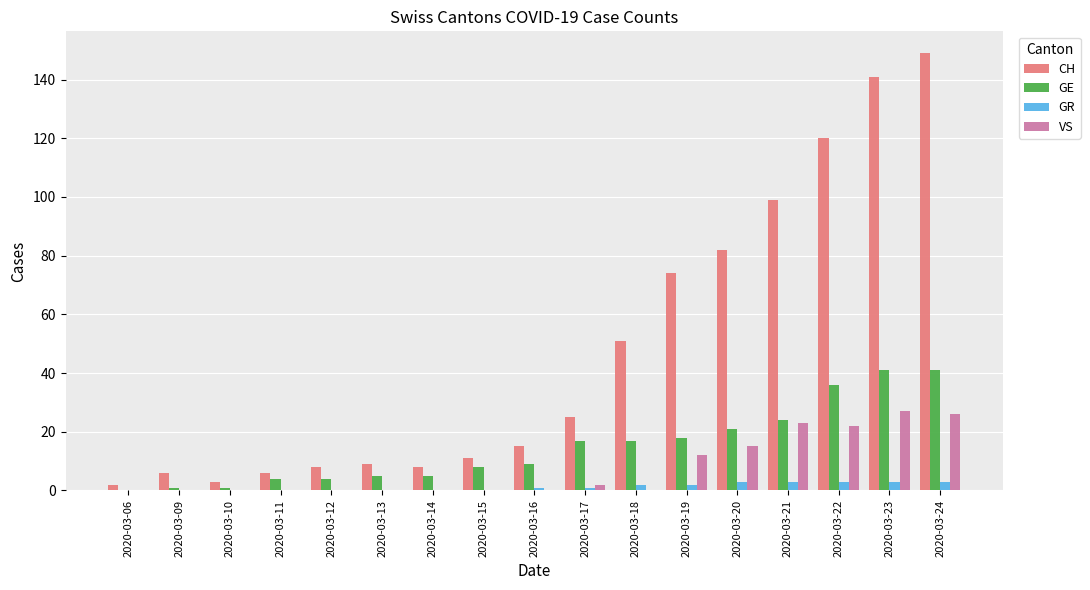

What is the spread (max minus min) of values at 2020-03-11?

6